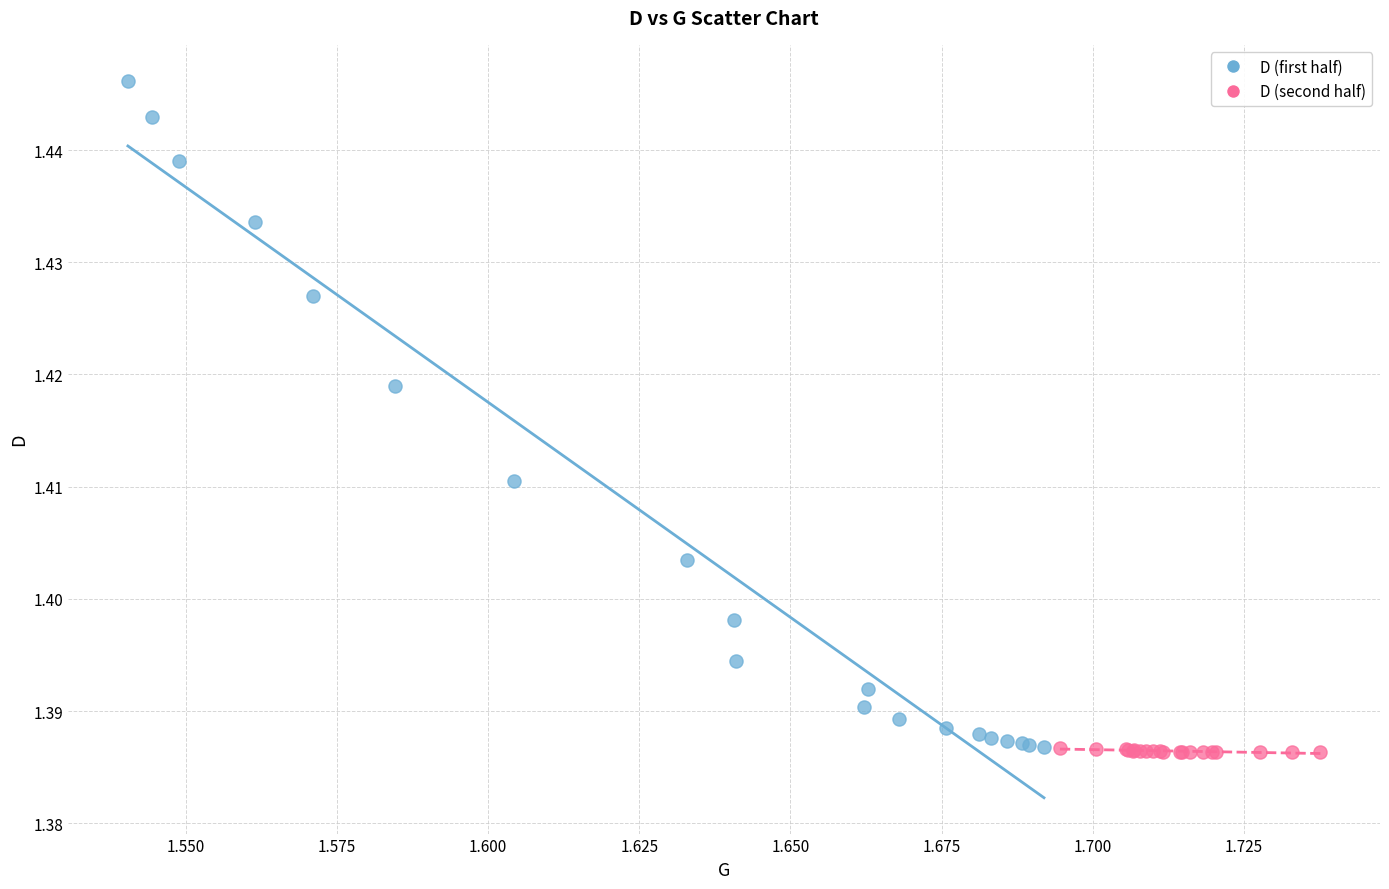

Which series has the widest spread of Y values?

D (first half)